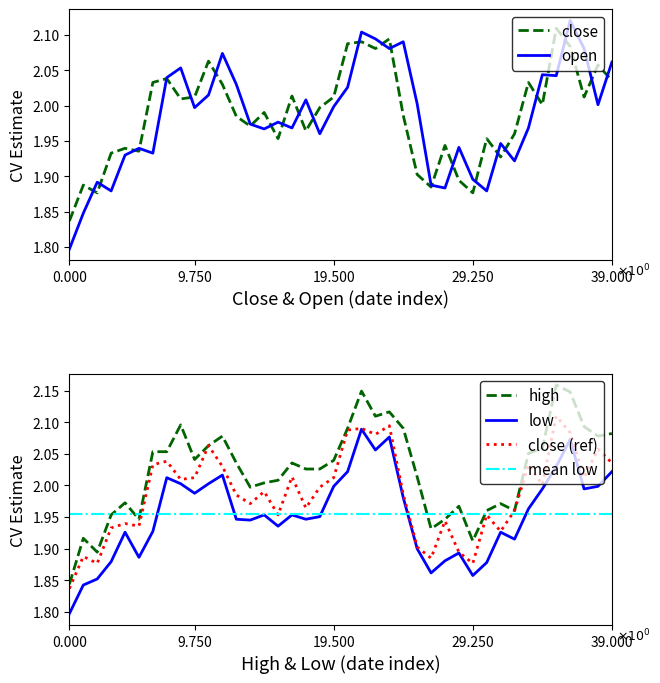

How many data points does each series have?

40